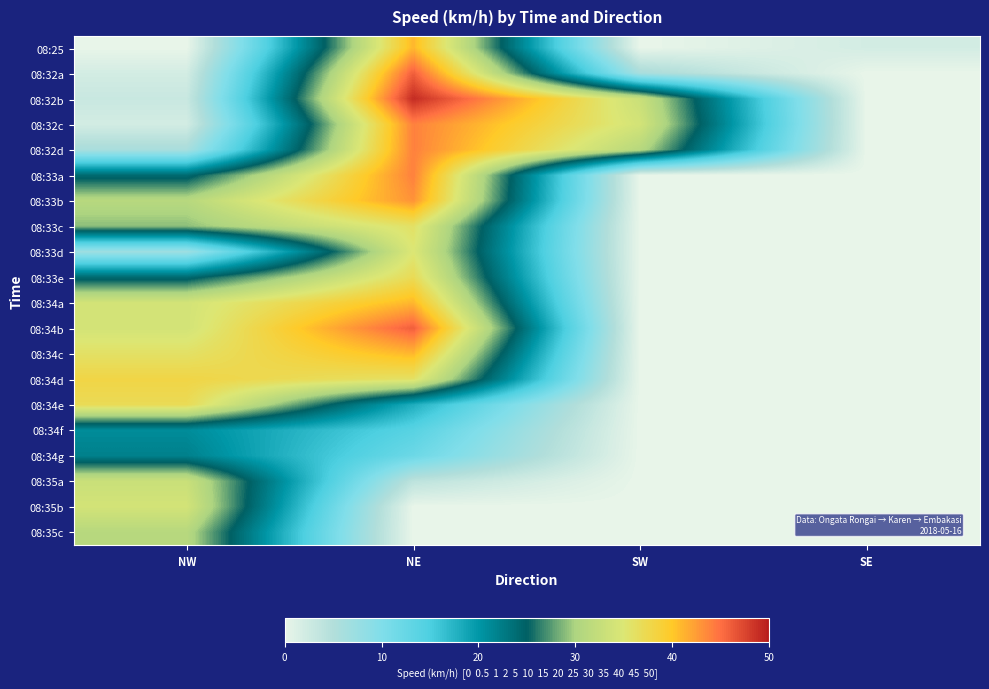

At how many categories does at least one series exceed 16?

3